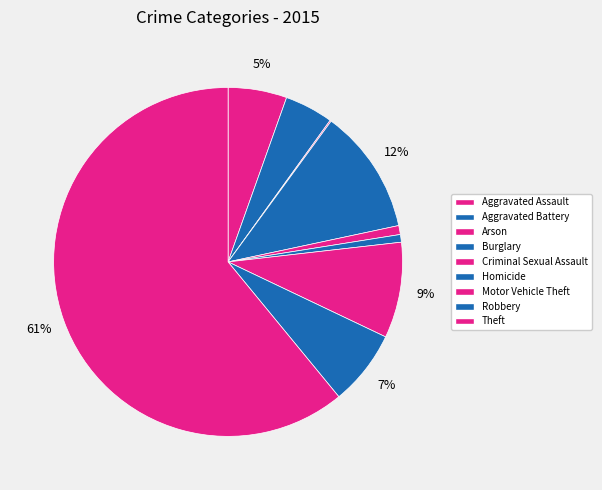

How many segments does this pie chart have?

9